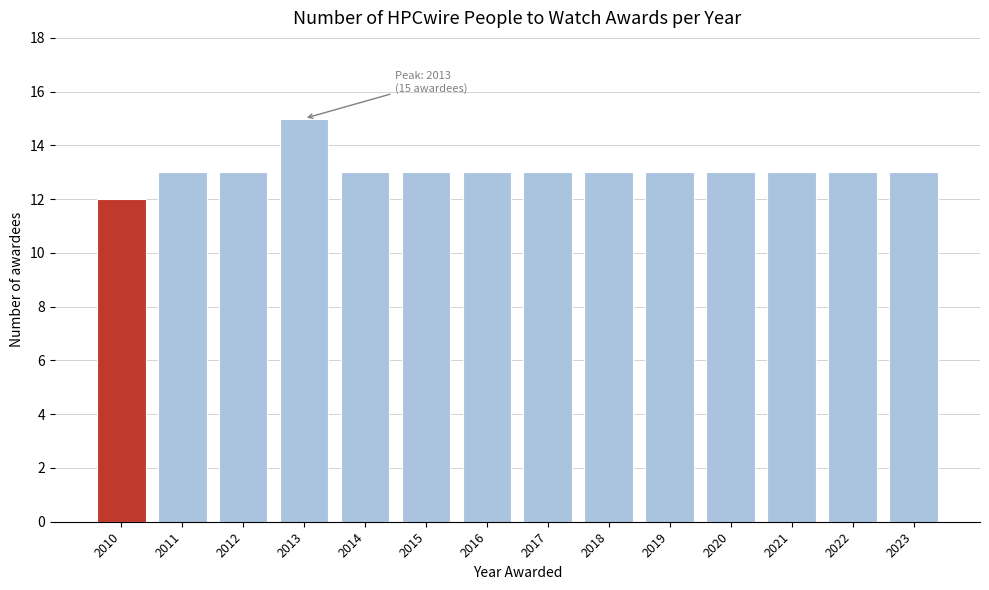

Reading left to right, extract all data points from this chart.

12	13	13	15	13	13	13	13	13	13	13	13	13	13